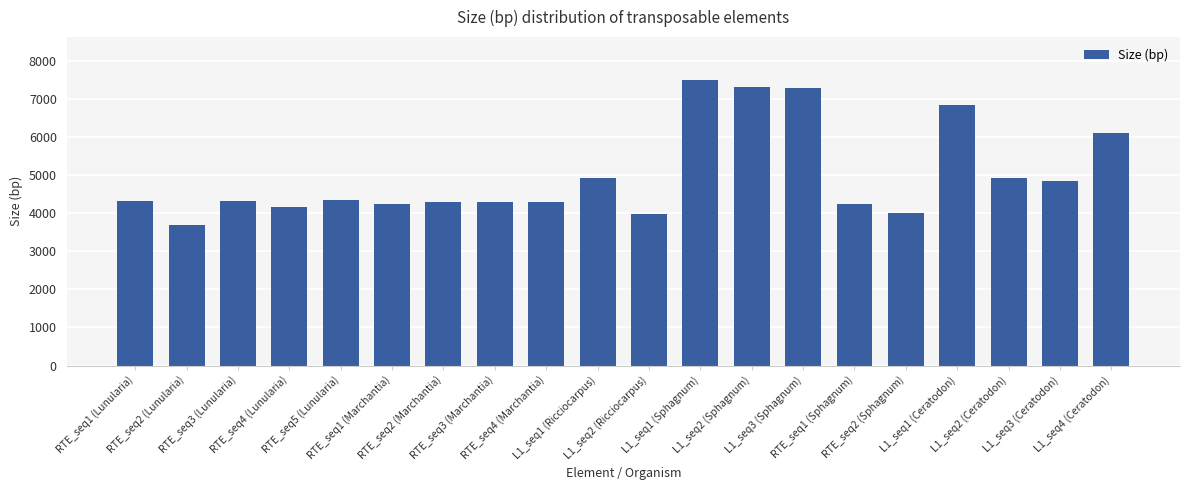

What is the difference between the maximum and second lowest values?

3513